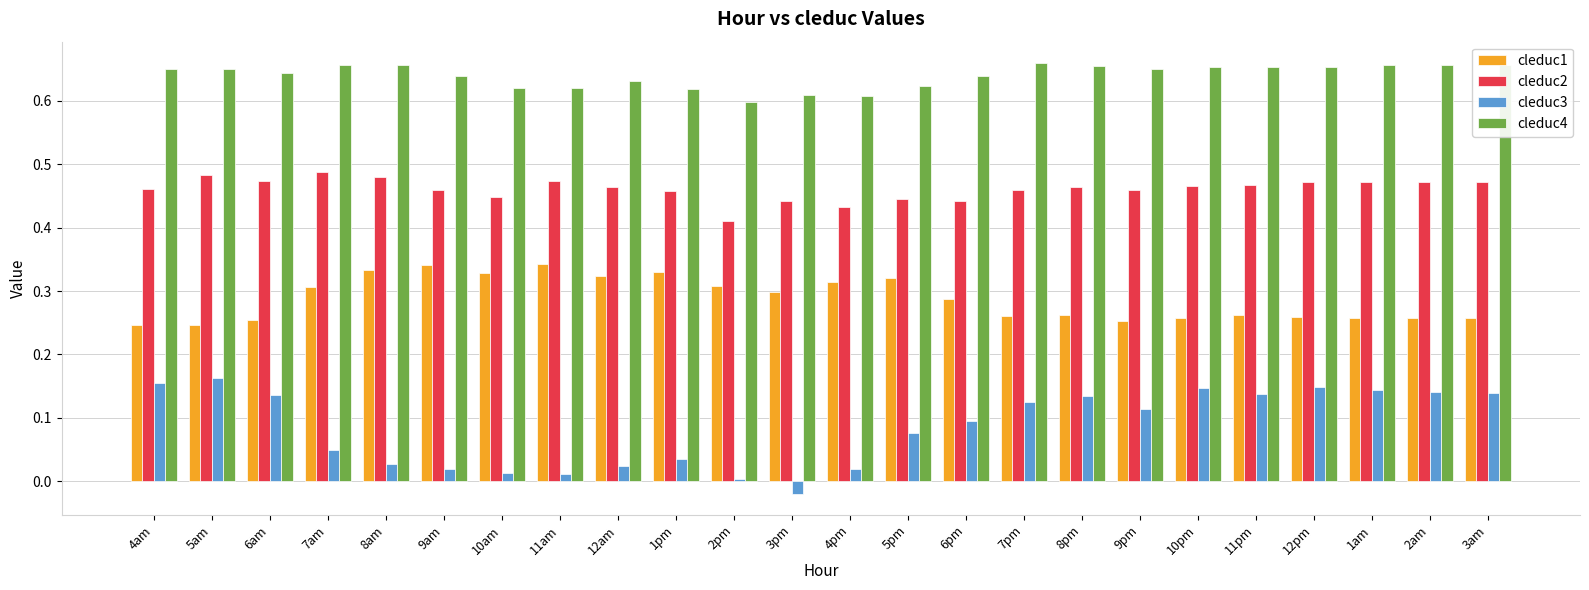

Count the cleduc2 values in the range 0 to 1.

24